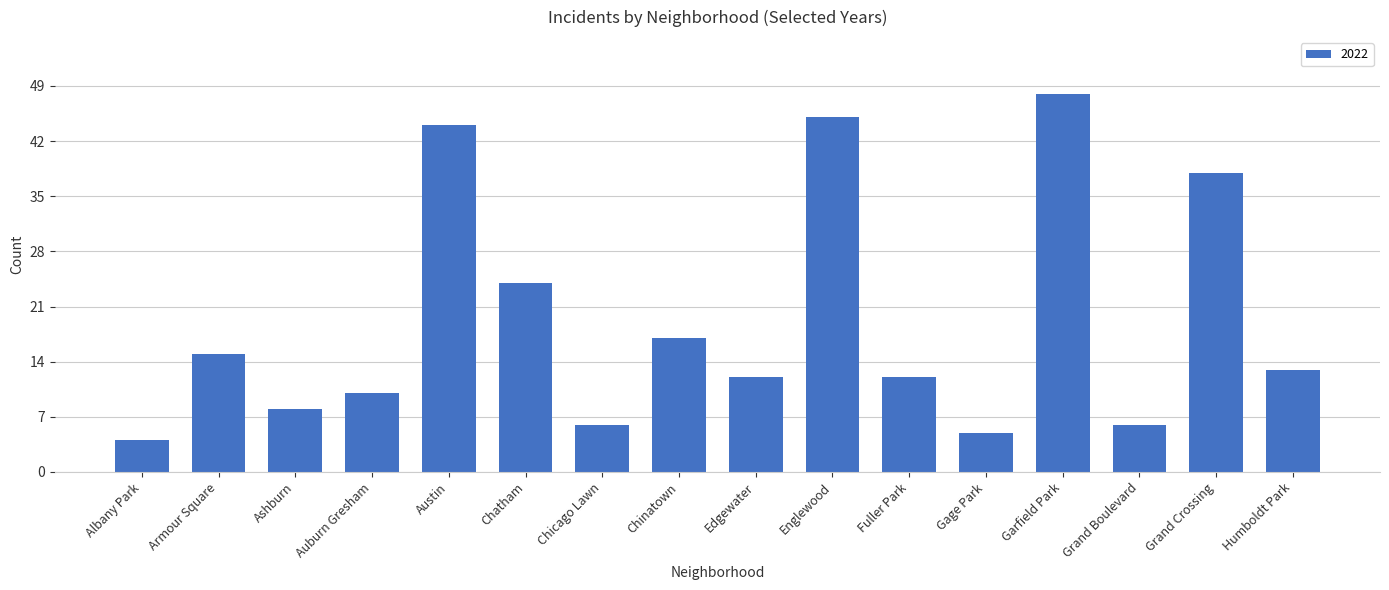

At which label is the value closest to 26?

Chatham